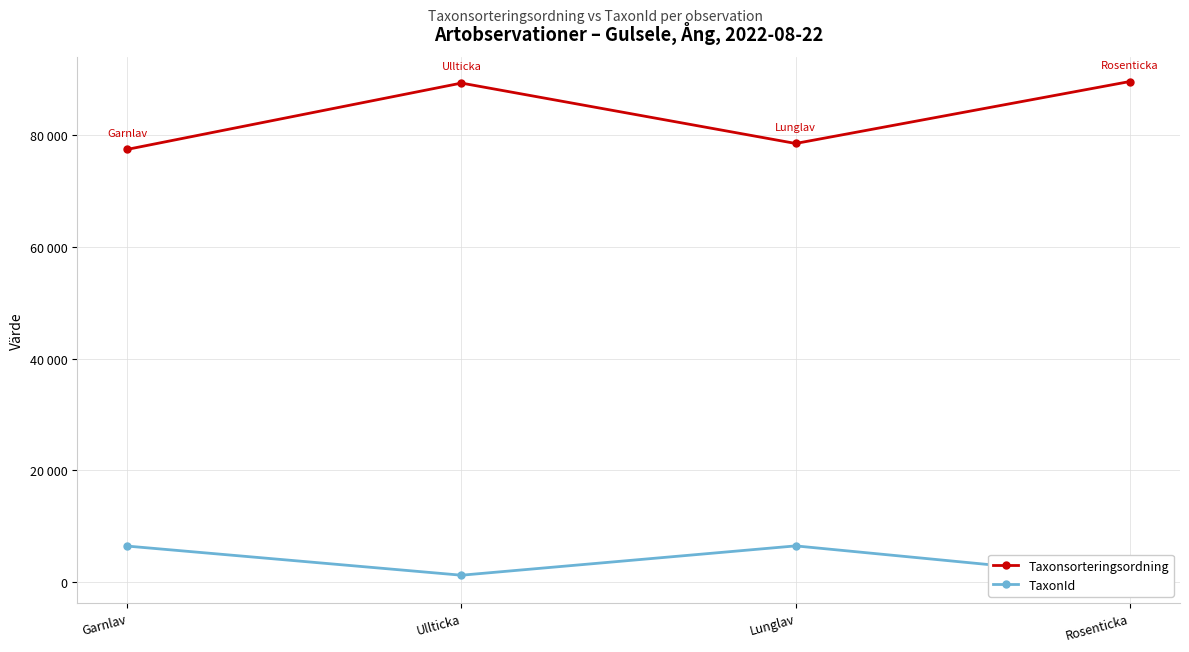

At Rosenticka, list the series in order from smallest to largest.

TaxonId, Taxonsorteringsordning